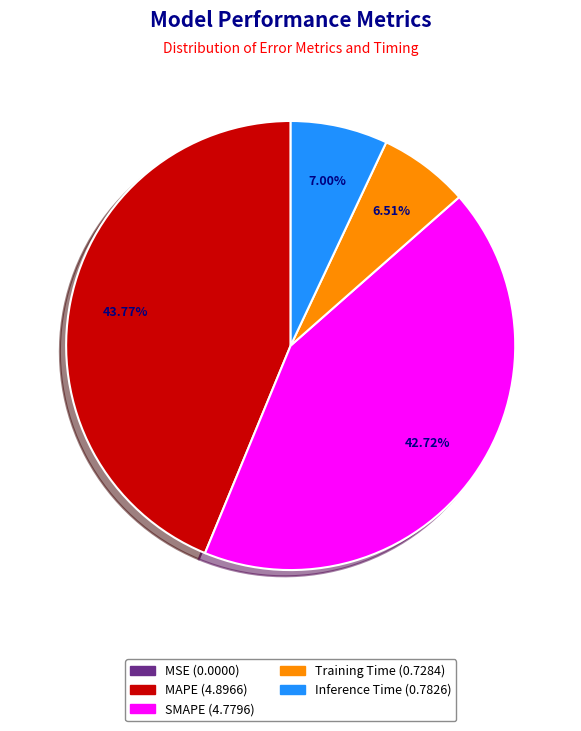

Between SMAPE and Training Time, which is larger?

SMAPE